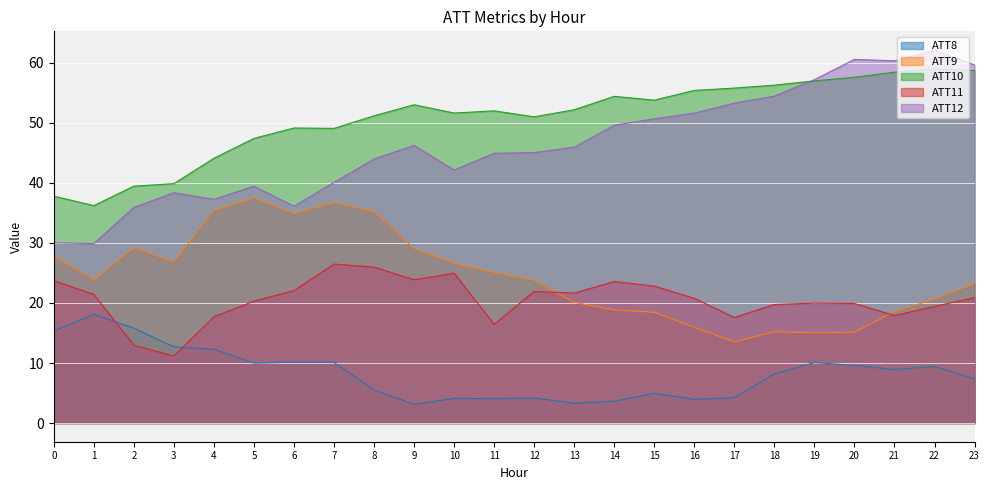

Which series ends up on top after the final intersection of ATT10 and ATT12?

ATT12